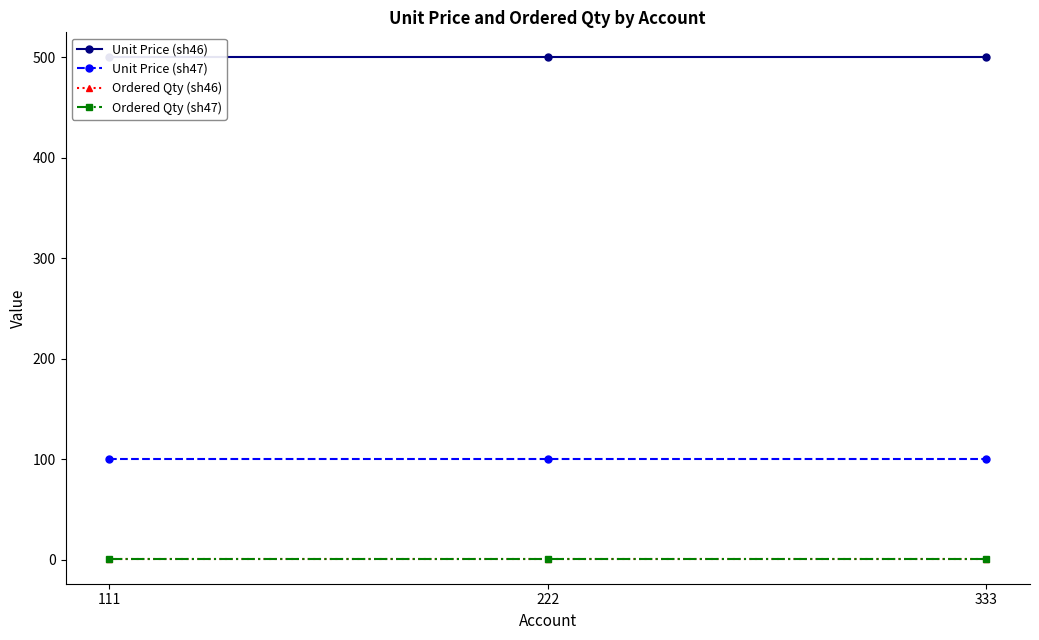

Between 111 and 222, which series saw the biggest shift?

Unit Price (sh46)